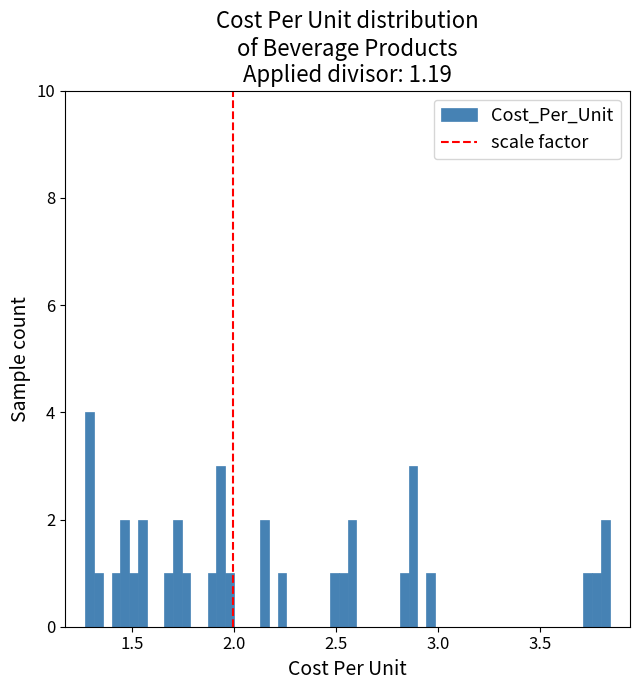

Around what value on the x-axis is the tallest bar? Give the approximate position of its centre, as read against the axis.

1.30